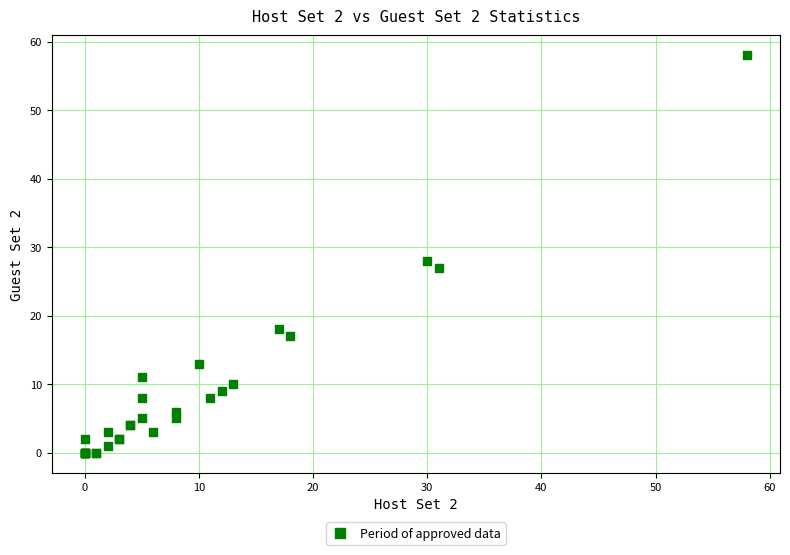

What Y value in the scatter plot is closest to 29?

28